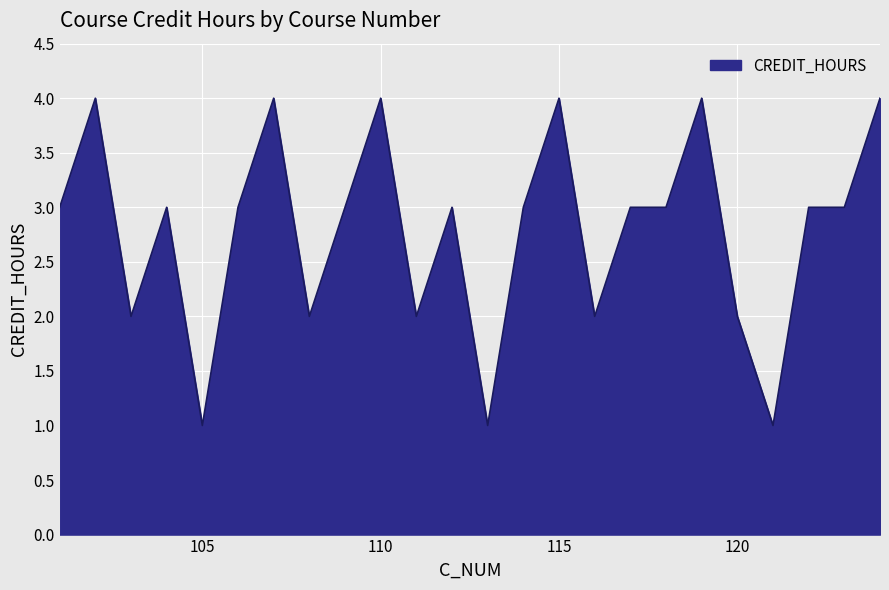

What is the difference between the maximum and minimum values?

3